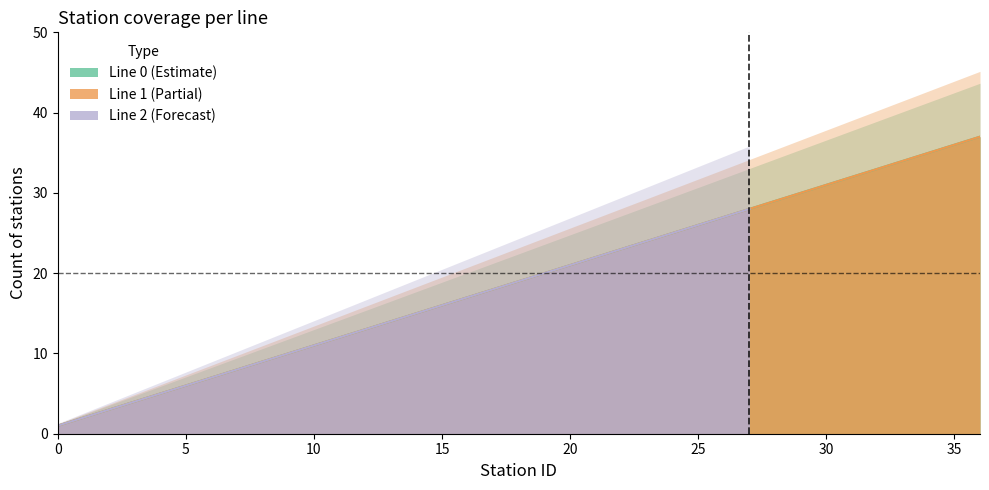

Which has a higher value, 25 or 2?

25